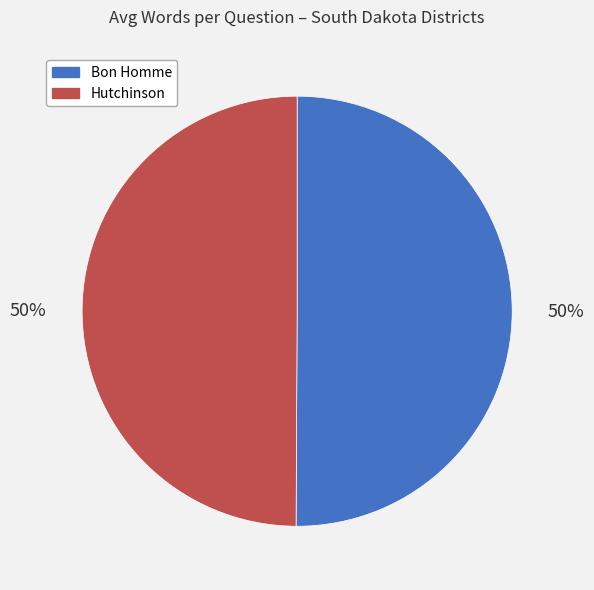

True or false: Hutchinson accounts for 39% of the total.

False